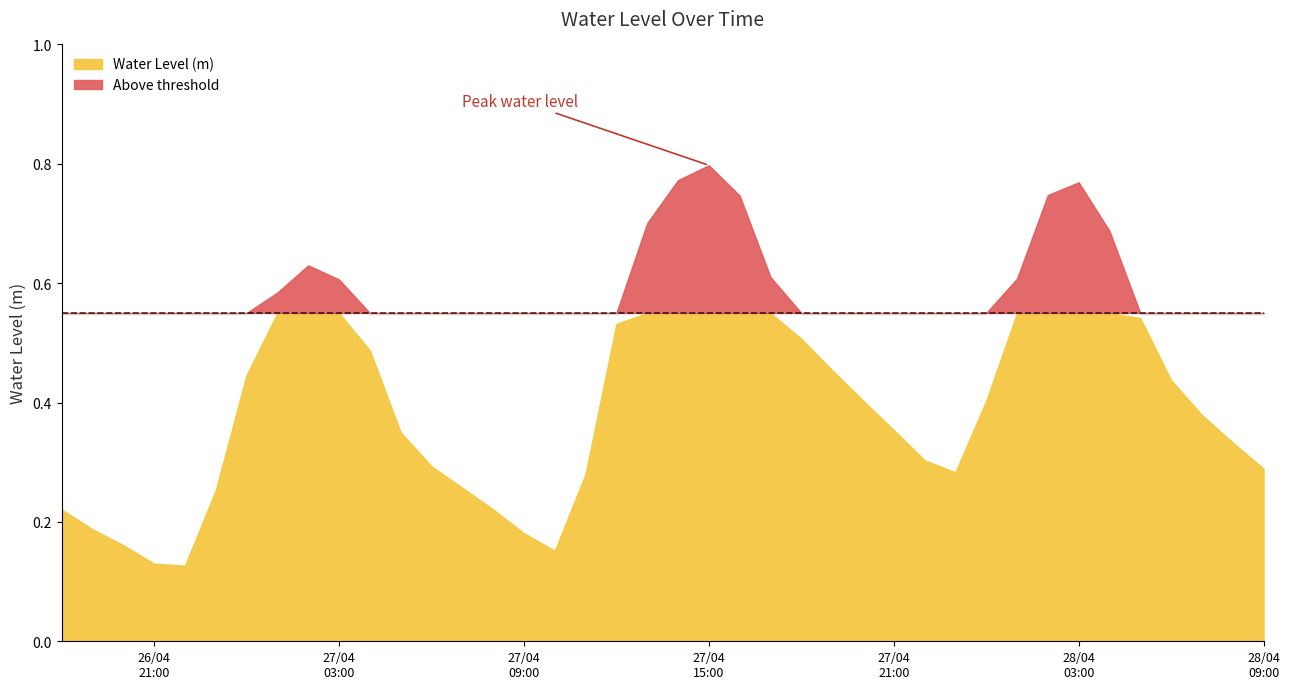

What is the greatest value displayed?

0.8